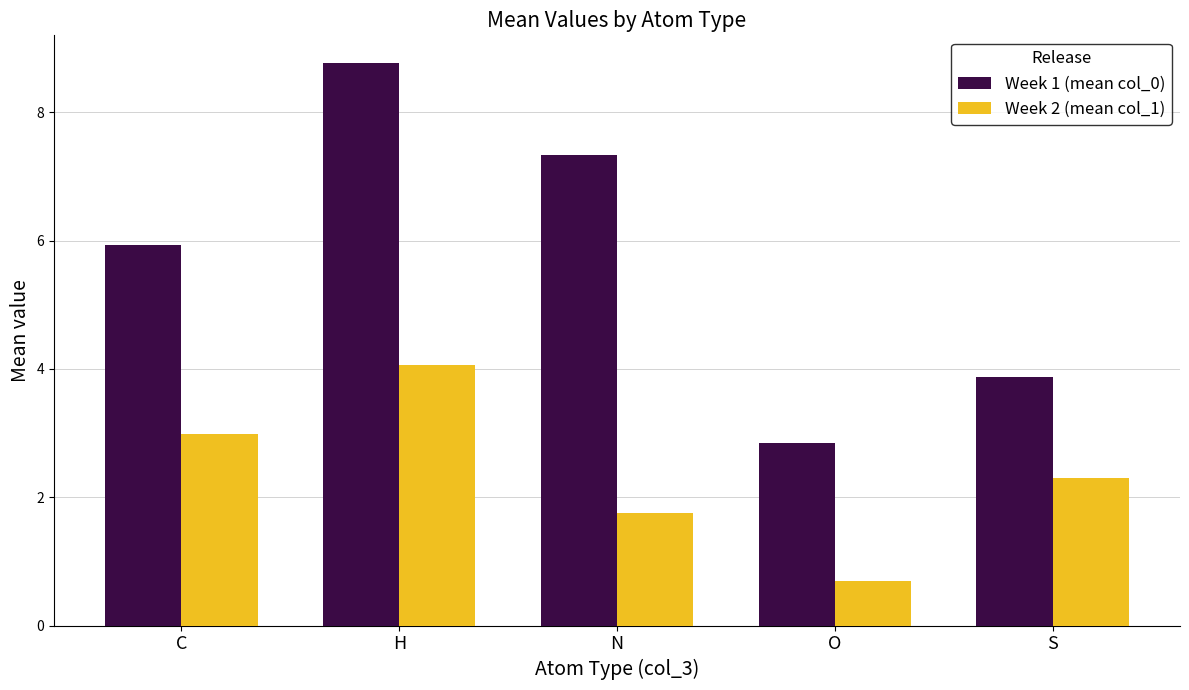

What is the maximum value for Week 2 (mean col_1)?

4.1